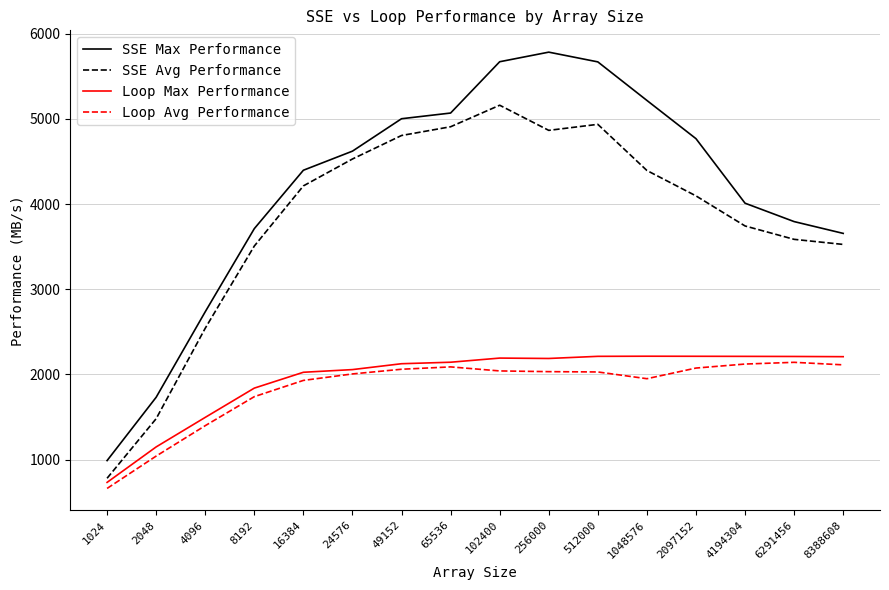

How many lines are shown in the chart?

4